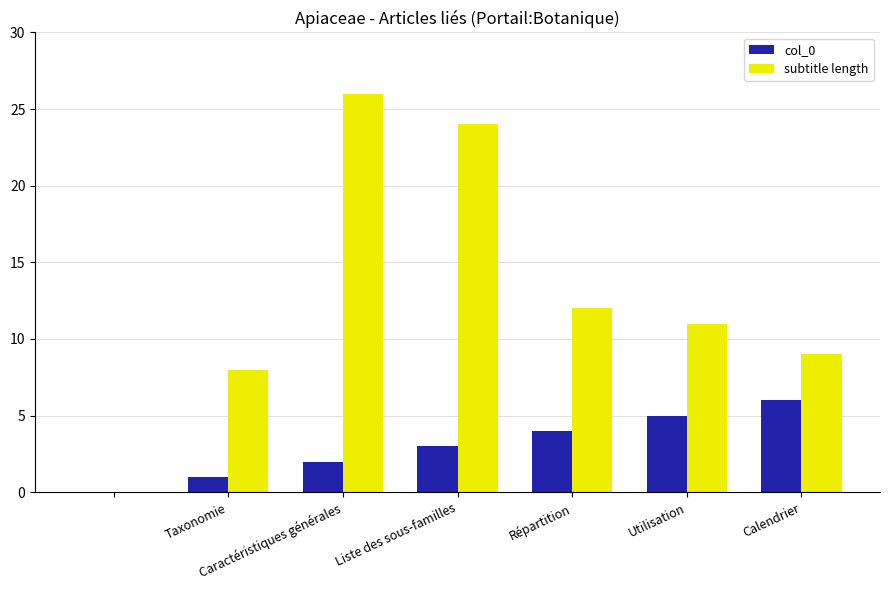

What is the sum of all subtitle length values?

90